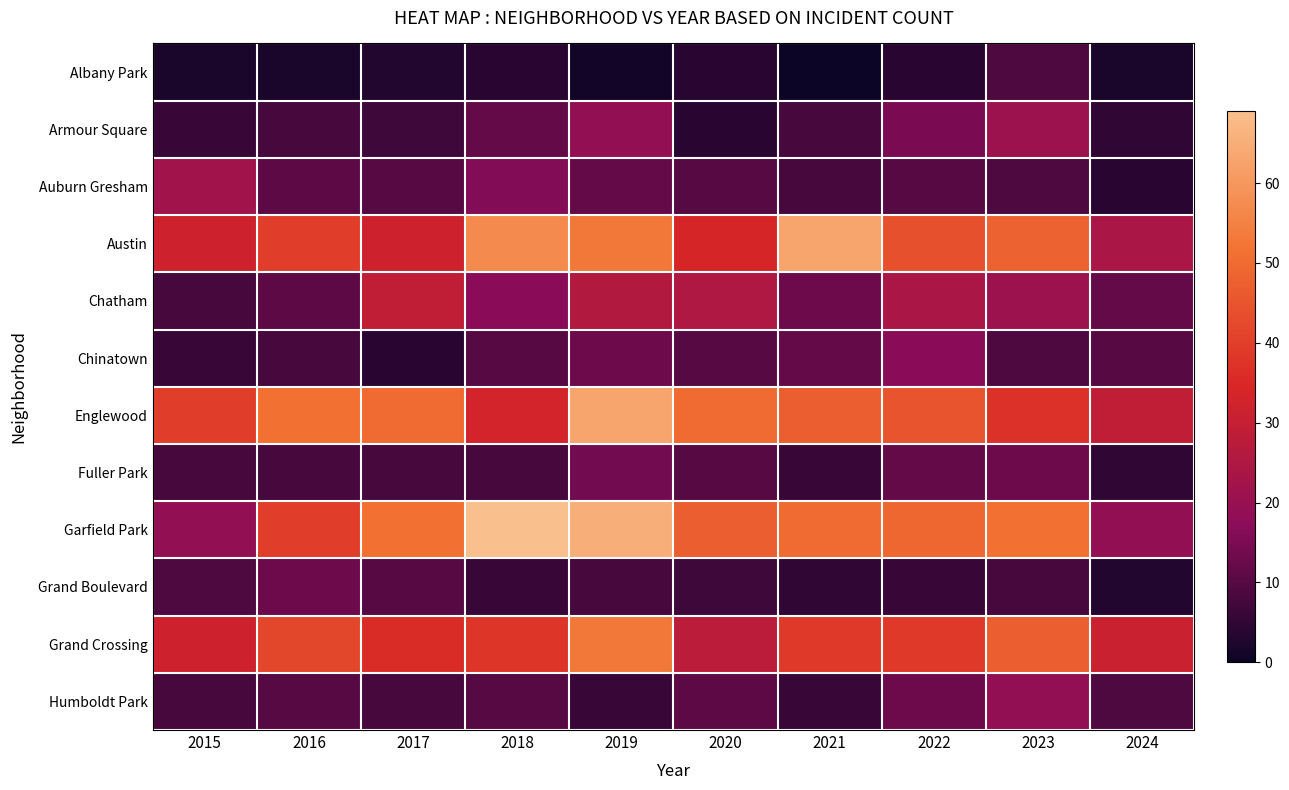

Which category has the lowest value across all series?

2021